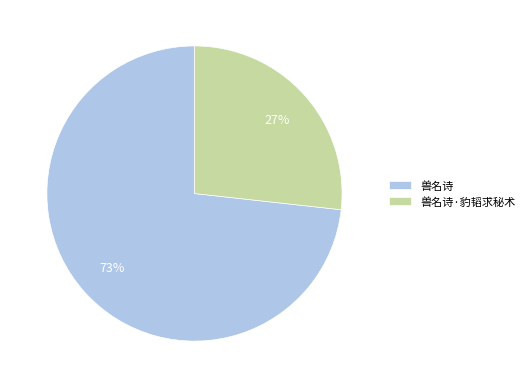

What is the ratio of the value at 兽名诗 to the value at 兽名诗·豹韬求秘术?

2.7